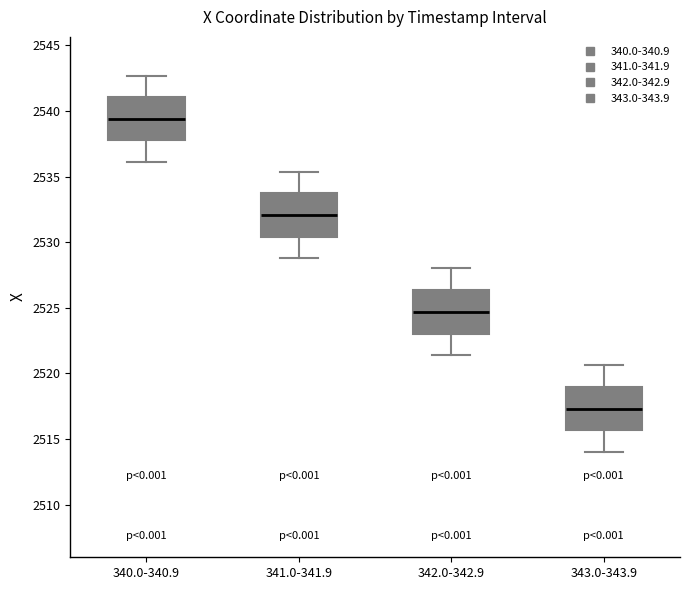

Reading left to right, transcribe this box plot: for each box, give where its median line is, the range the box spans, and where its two whiskers end, as read against the y-axis. The values are not printed on the chart, so give them approximately, as read against the axis.

340.0-340.9: median 2539.5, box 2538.0 to 2541.0, whiskers 2536.0 to 2542.5
341.0-341.9: median 2532.0, box 2530.5 to 2533.5, whiskers 2529.0 to 2535.5
342.0-342.9: median 2524.5, box 2523.0 to 2526.5, whiskers 2521.5 to 2528.0
343.0-343.9: median 2517.5, box 2515.5 to 2519.0, whiskers 2514.0 to 2520.5